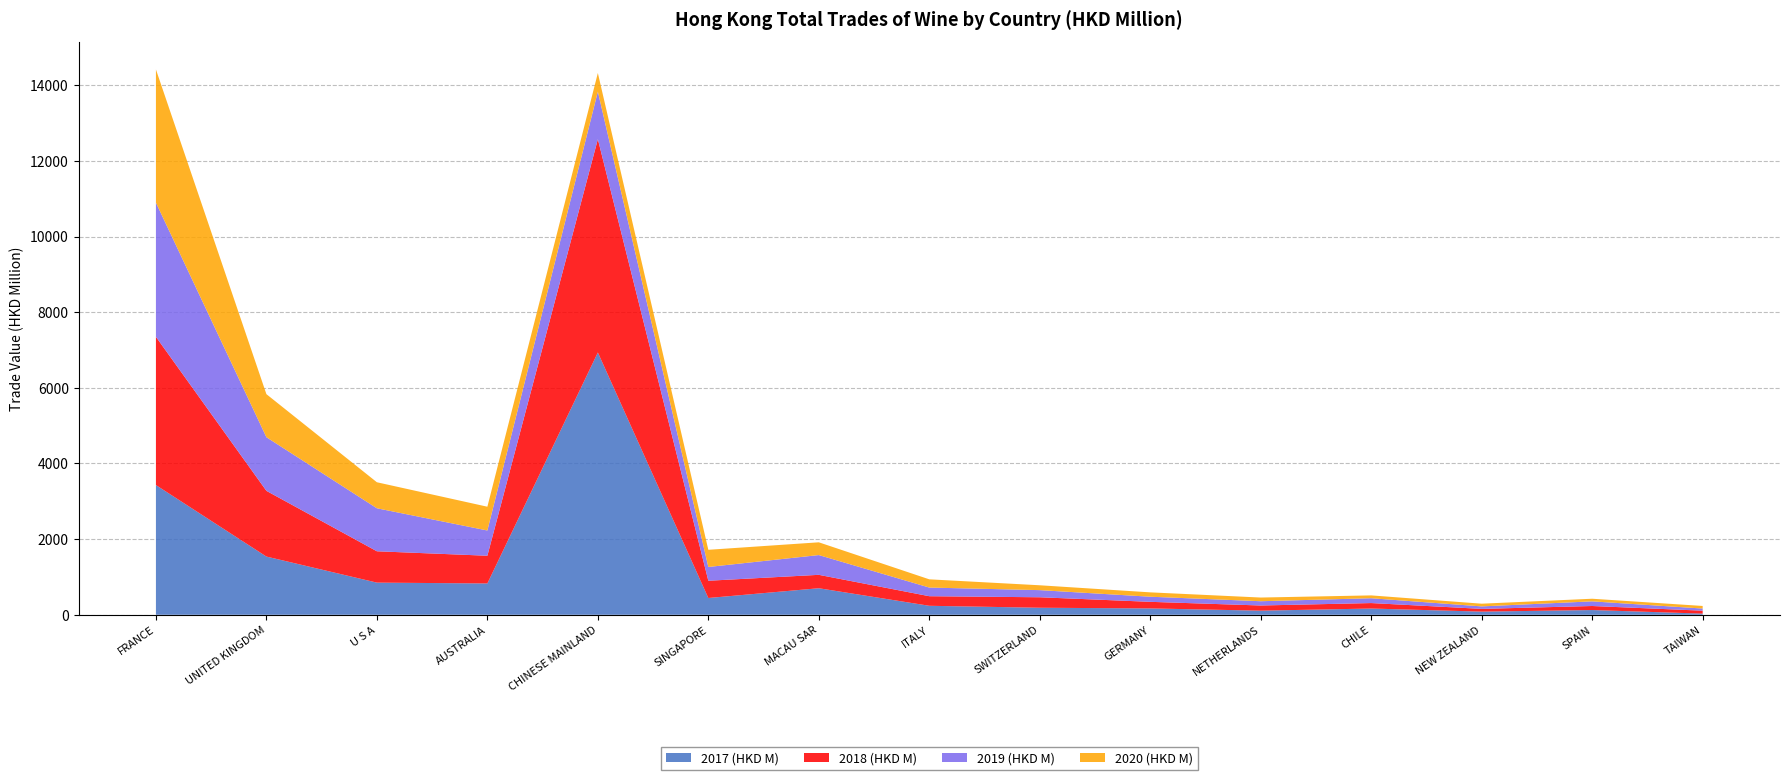

Reading left to right, extract all data points from this chart.

2017 (HKD M): 3429.1	1539.0	850.1	828.1	6934.9	443.7	701.7	237.6	186.0	168.0	108.6	165.2	83.4	125.0	30.8
2018 (HKD M): 3919.4	1737.5	828.7	732.7	5638.5	455.9	354.4	253.5	277.0	174.3	136.8	144.6	72.7	106.9	77.3
2019 (HKD M): 3547.7	1418.0	1136.8	667.6	1257.0	364.1	522.5	228.6	188.5	135.0	113.1	127.6	65.5	122.9	56.6
2020 (HKD M): 3521.2	1138.2	687.9	628.5	492.5	454.2	337.3	217.6	128.5	115.4	97.2	75.0	71.6	69.3	68.5